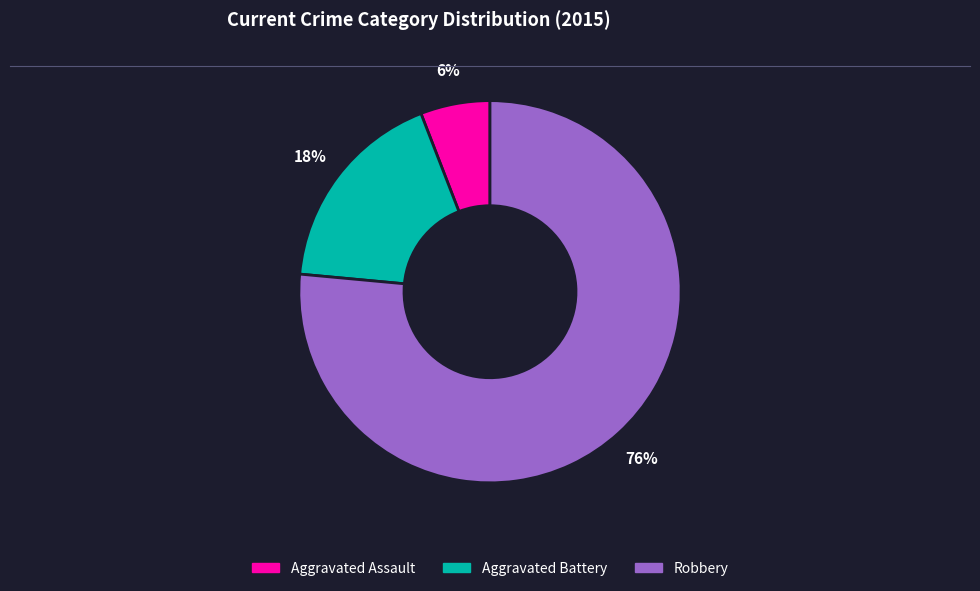

To the nearest percent, what percentage of the pie is Aggravated Assault?

6%